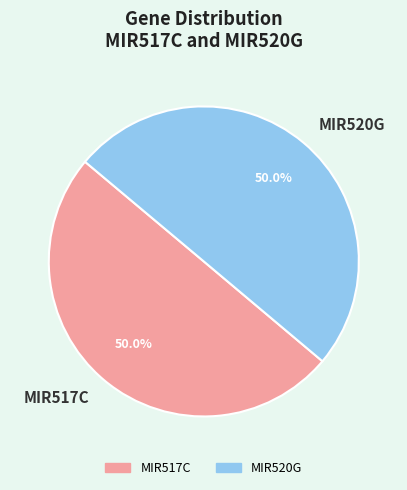

To the nearest percent, what is the average slice percentage?

50%